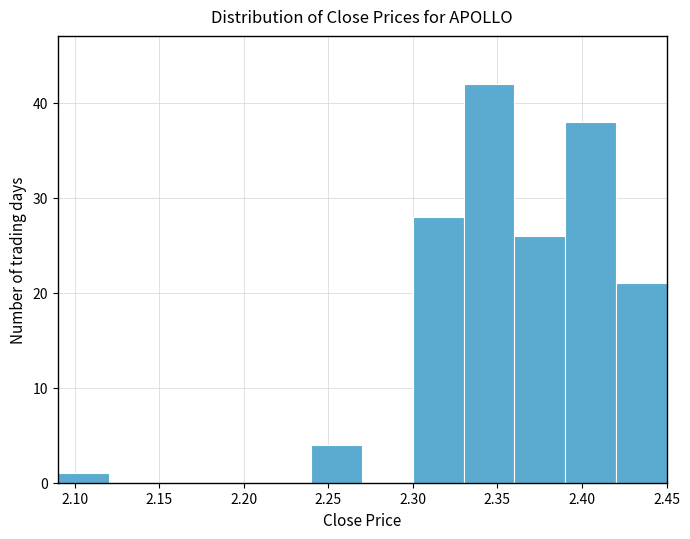

Reading left to right, transcribe this chart: for each bar, give the range it covers on the x-axis and its height. The values are not printed on the chart, so give them approximately, as read against the axis.

2.09 to 2.12: 1
2.12 to 2.15: 0
2.15 to 2.18: 0
2.18 to 2.21: 0
2.21 to 2.24: 0
2.24 to 2.27: 4
2.27 to 2.30: 0
2.30 to 2.33: 28
2.33 to 2.36: 42
2.36 to 2.39: 26
2.39 to 2.42: 38
2.42 to 2.45: 21